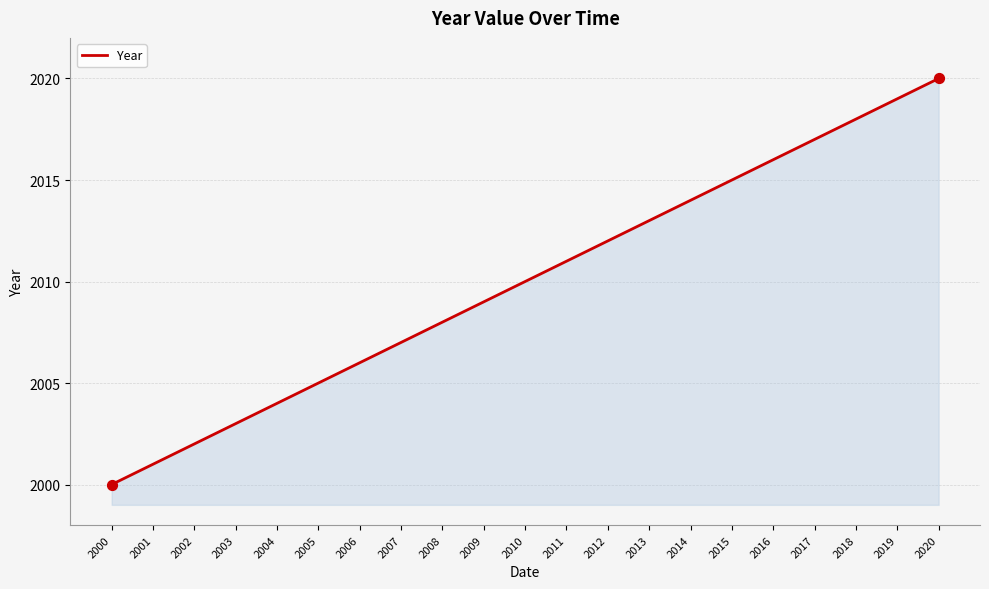

What is the change in value from 2001 to 2019?

+18